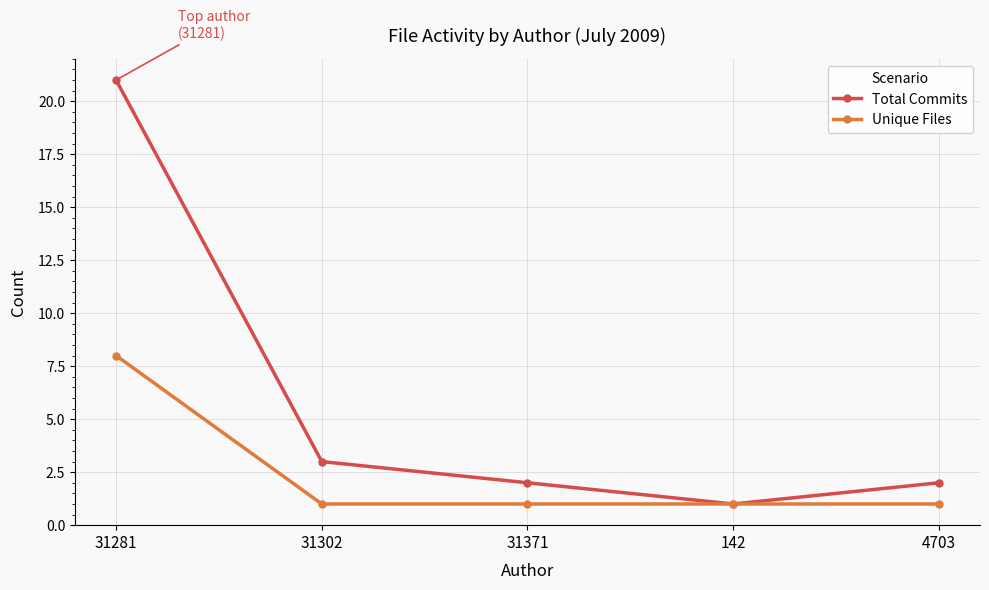

Which series changed the most between 31281 and 31371?

Total Commits